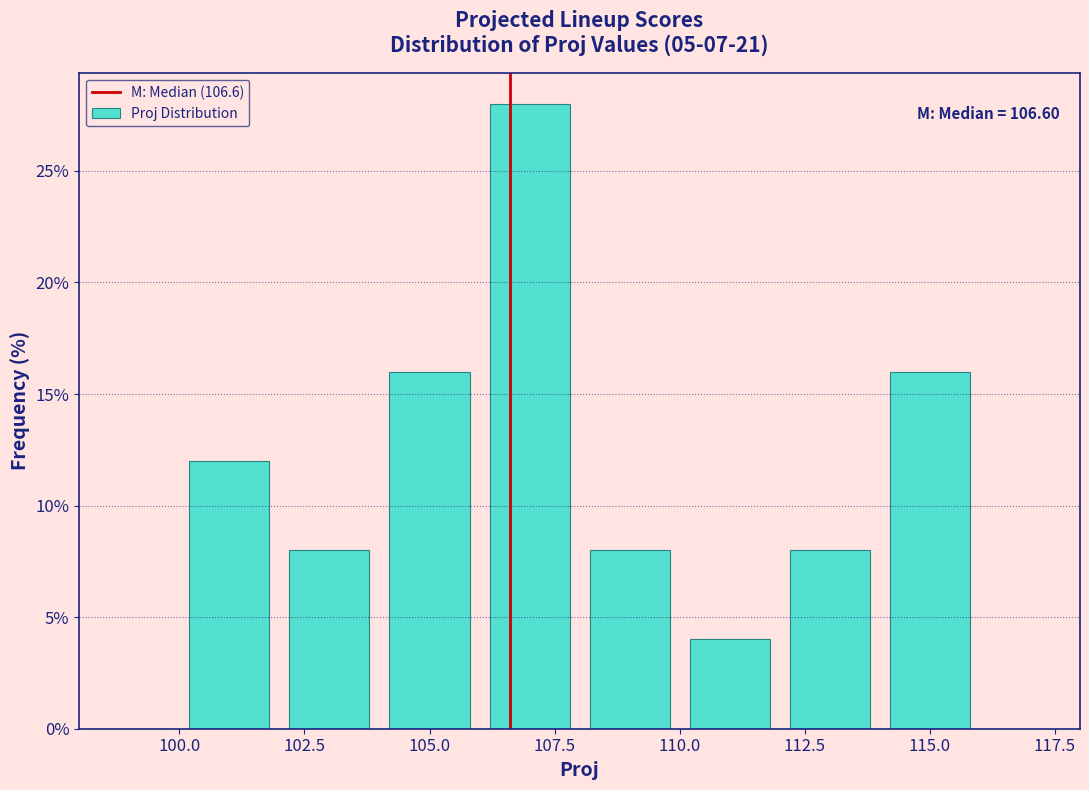

Which range on the x-axis has the tallest bar?

106 to 108